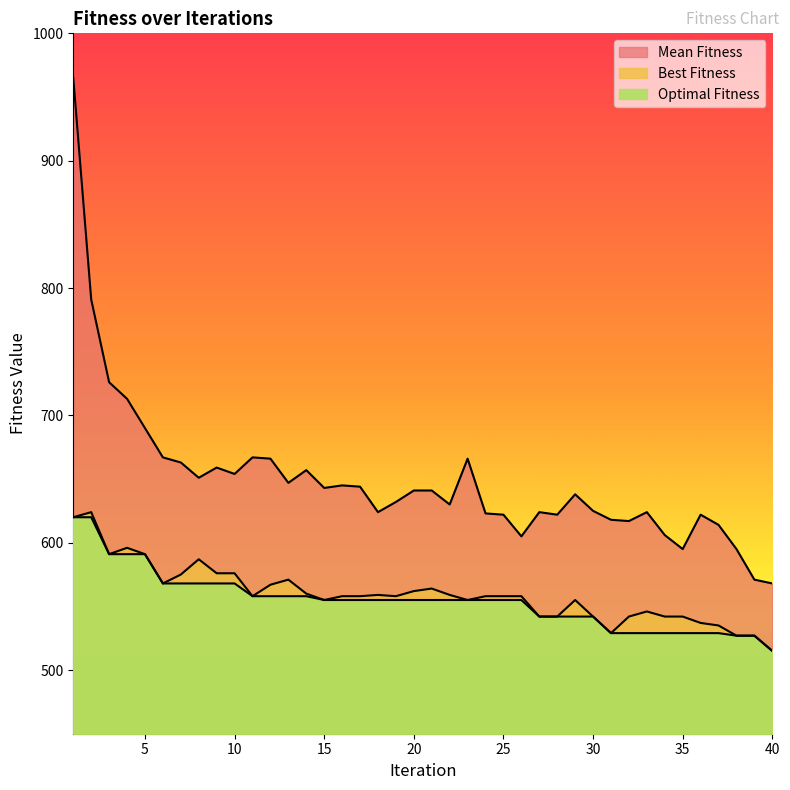

Rank the series at 7 from highest to lowest value.

Mean Fitness, Best Fitness, Optimal Fitness